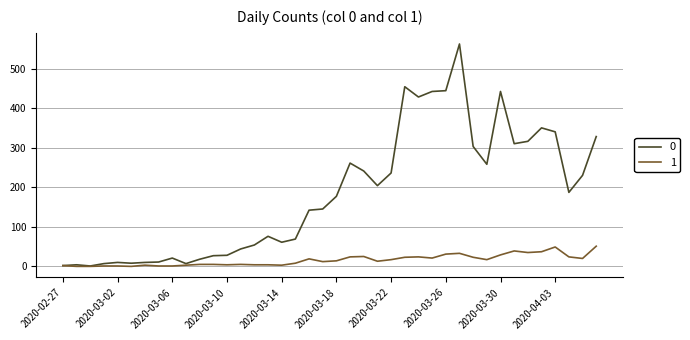

What is the greatest value displayed?

562